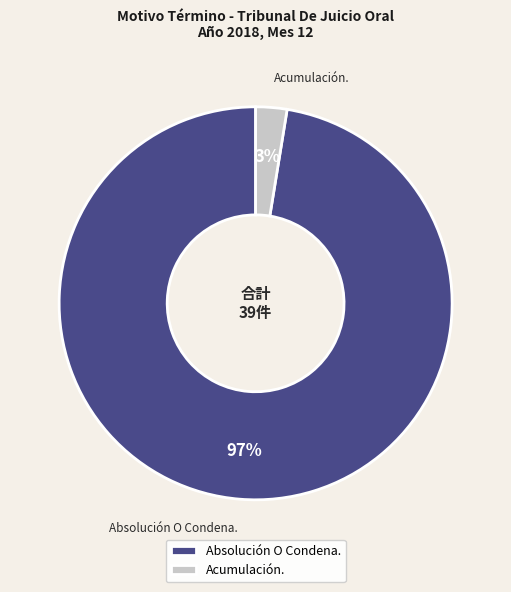

Is it true that Absolución O Condena. is 97% of the pie?

True